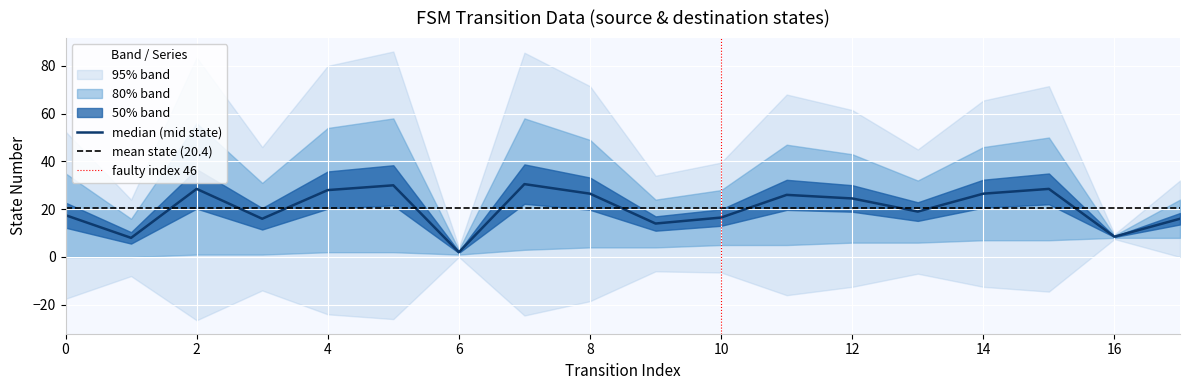

Where is source_state nearest to the value 4?

8